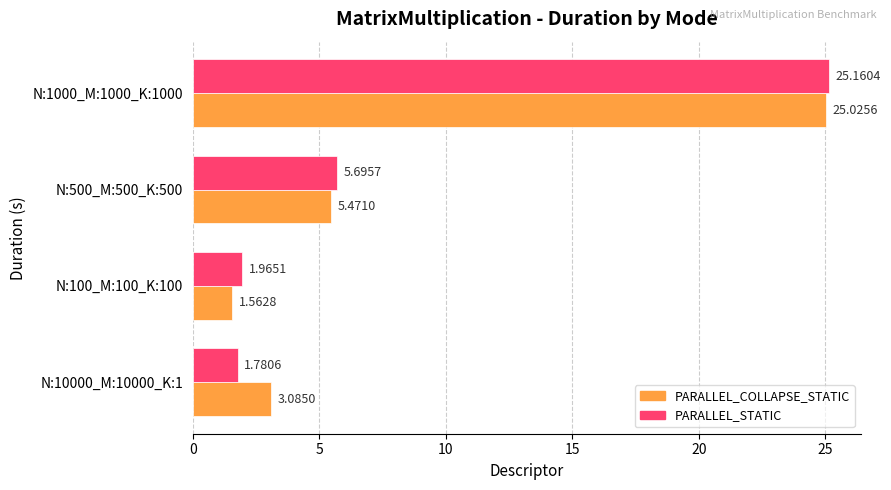

Rank the series by their average value, from highest to lowest.

PARALLEL_COLLAPSE_STATIC, PARALLEL_STATIC